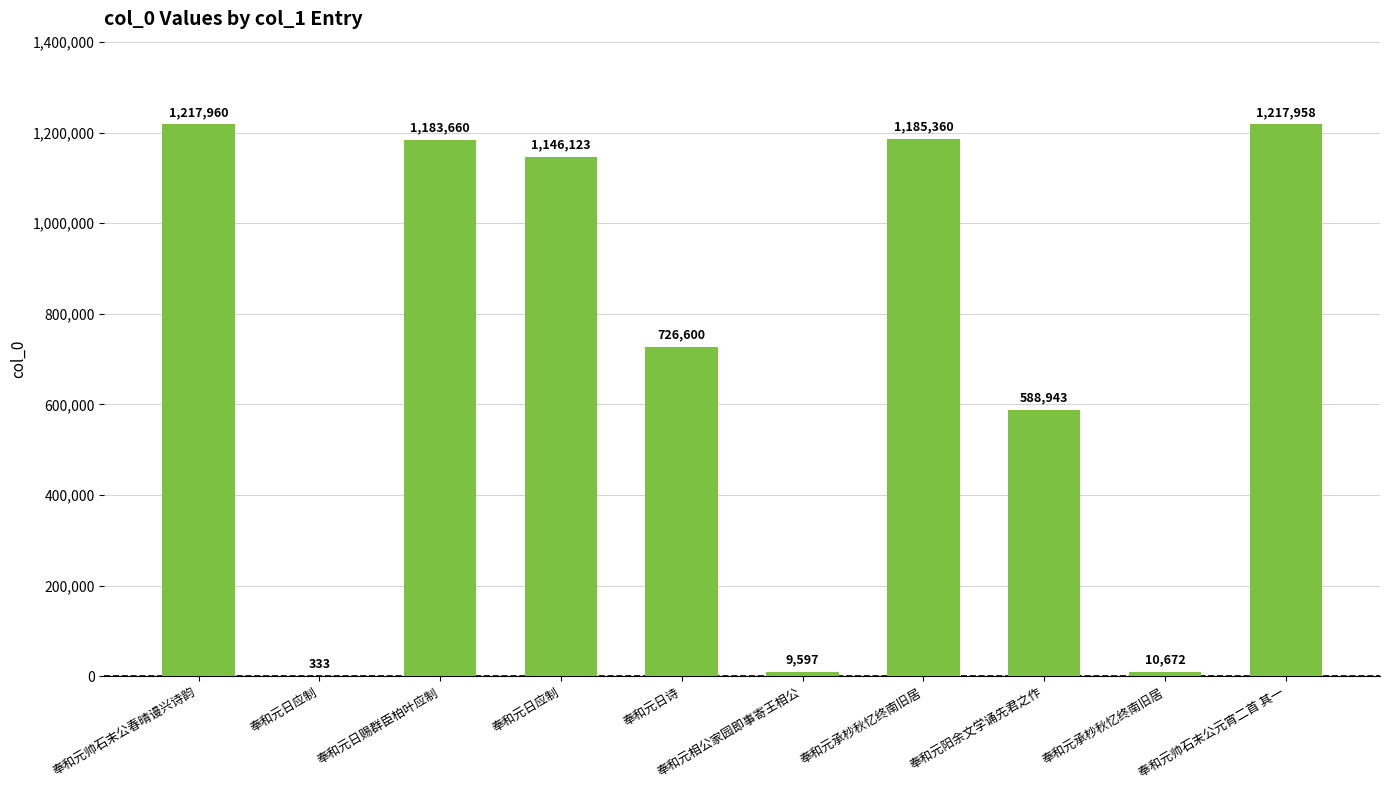

What is the approximate value at 奉和元帅石末公元宵二首 其一, to the nearest 50?

1217950